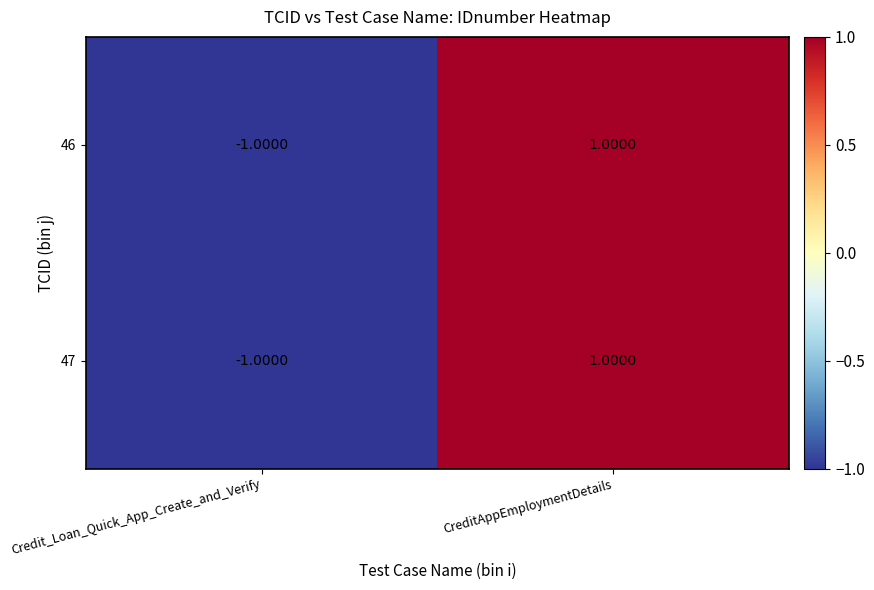

At which category does the chart reach its minimum across all series?

Credit_Loan_Quick_App_Create_and_Verify